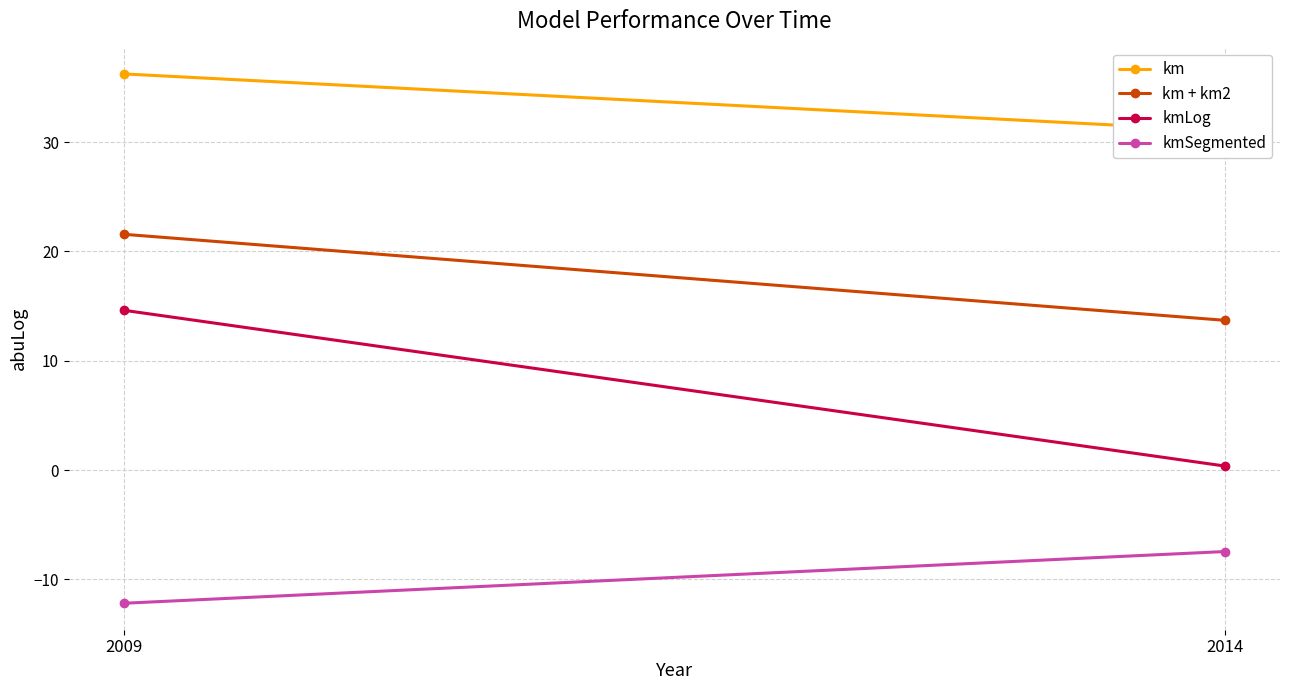

What is the difference between the highest and lowest values at 2009?

48.4